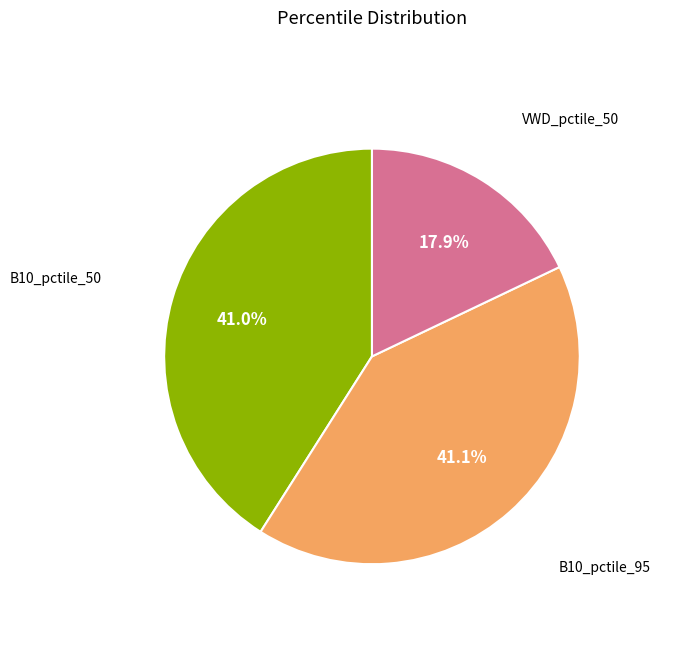

Is there any slice that represents more than half of the pie?

No